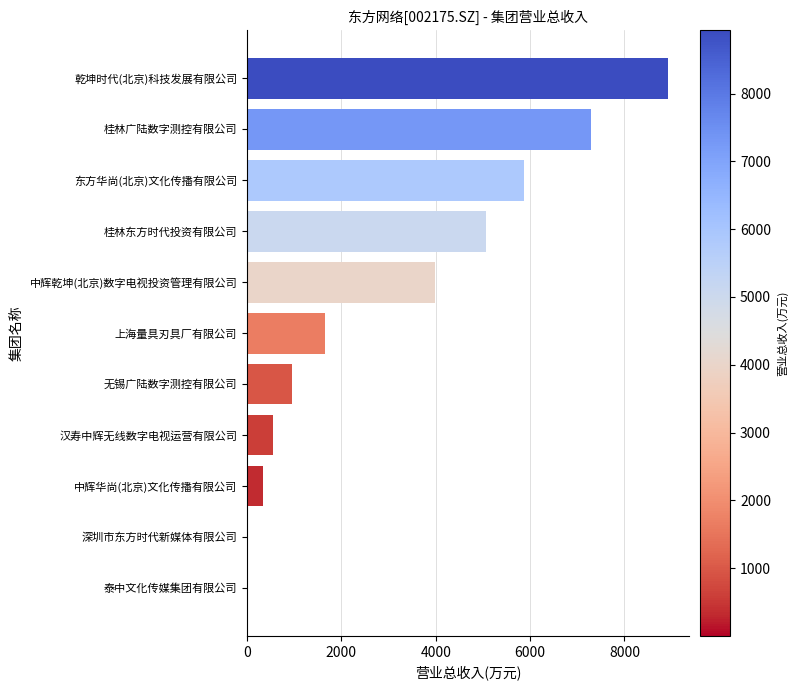

Are the bars horizontal?

Yes